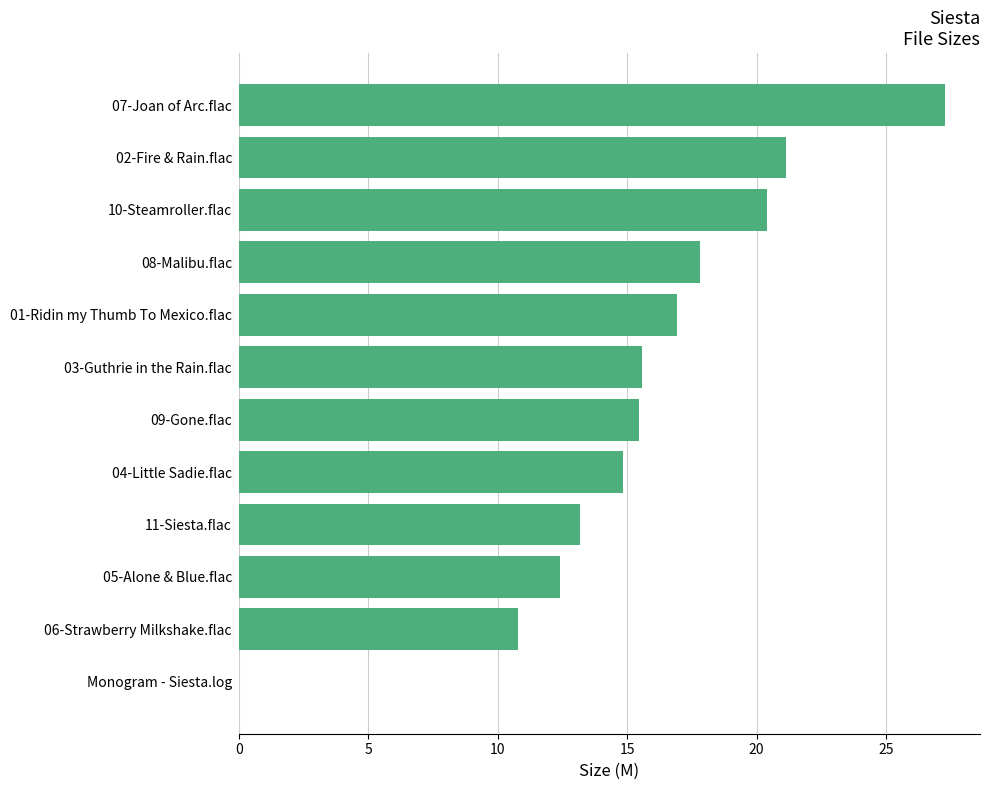

What is the change in value from 11-Siesta.flac to 08-Malibu.flac?

+4.6